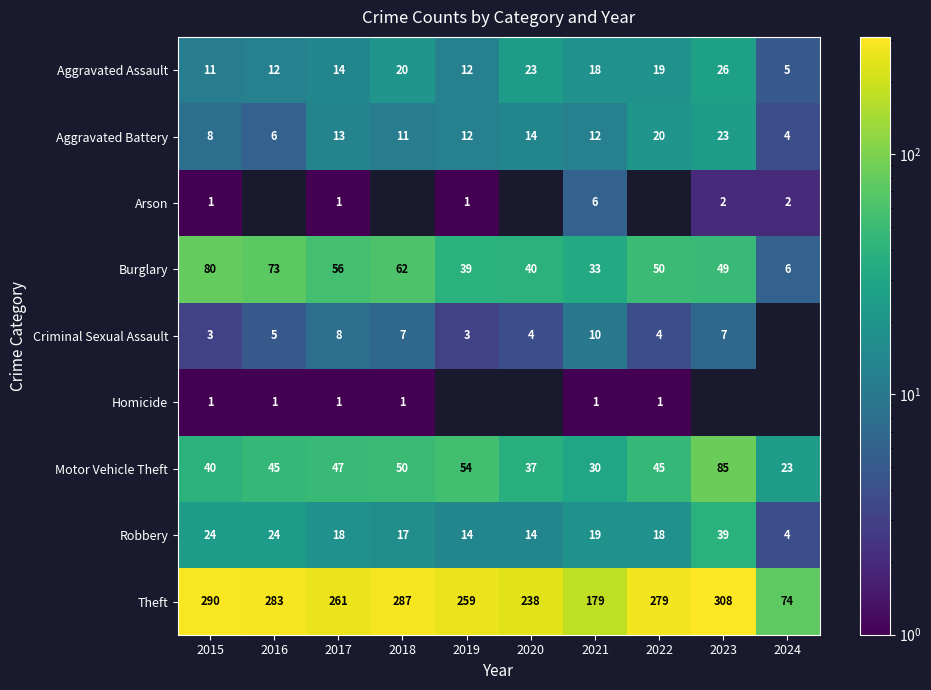

Where does the Theft series first go above 279?

2015